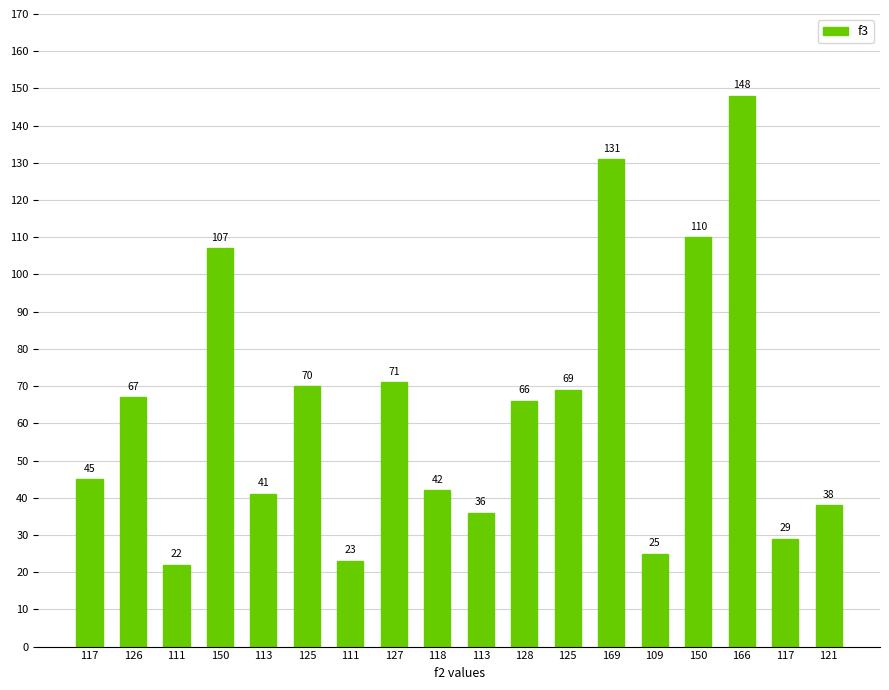

Does the chart contain any negative values?

No